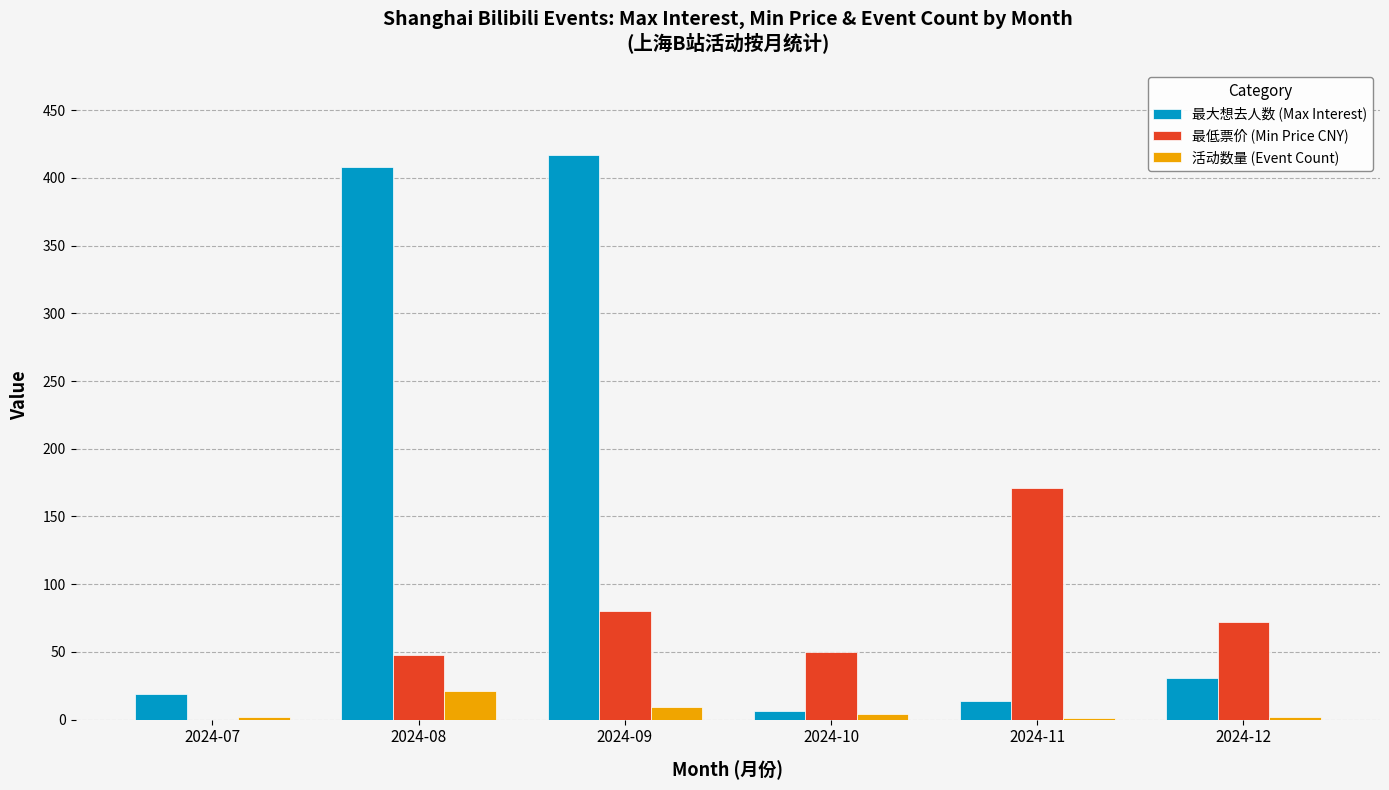

The value of 最低票价 (Min Price CNY) at 2024-08 is 29. True or false?

False